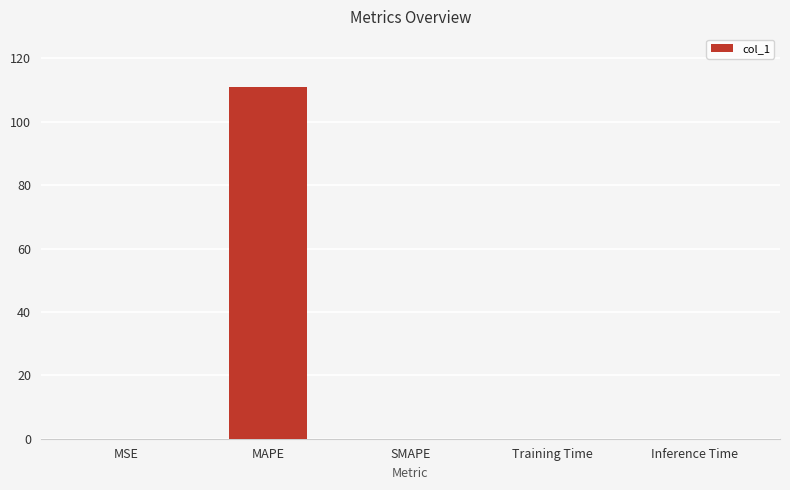

At which category does the chart reach its peak across all series?

MAPE